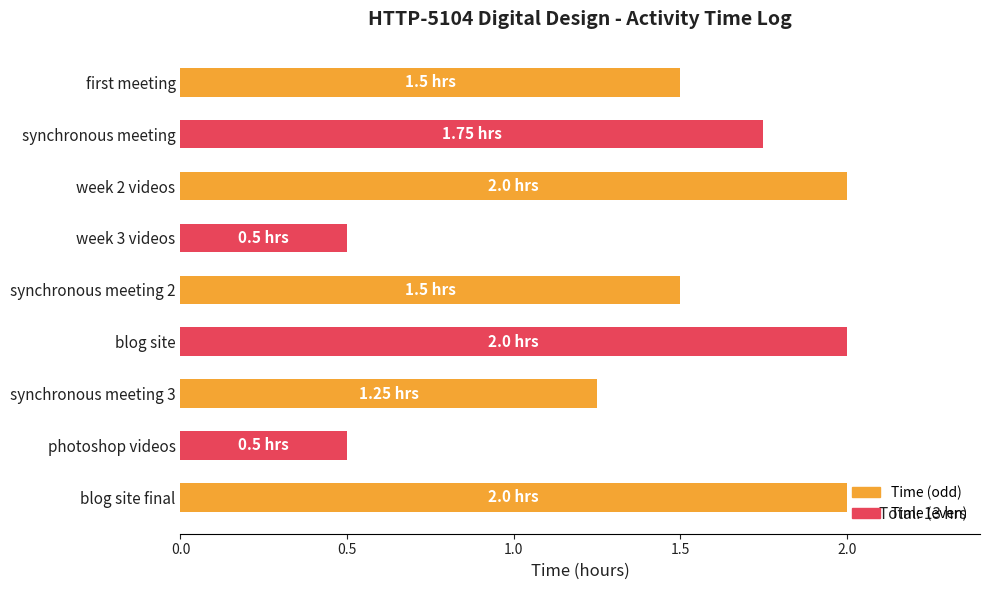

What is the difference between the maximum and second lowest values?

1.5